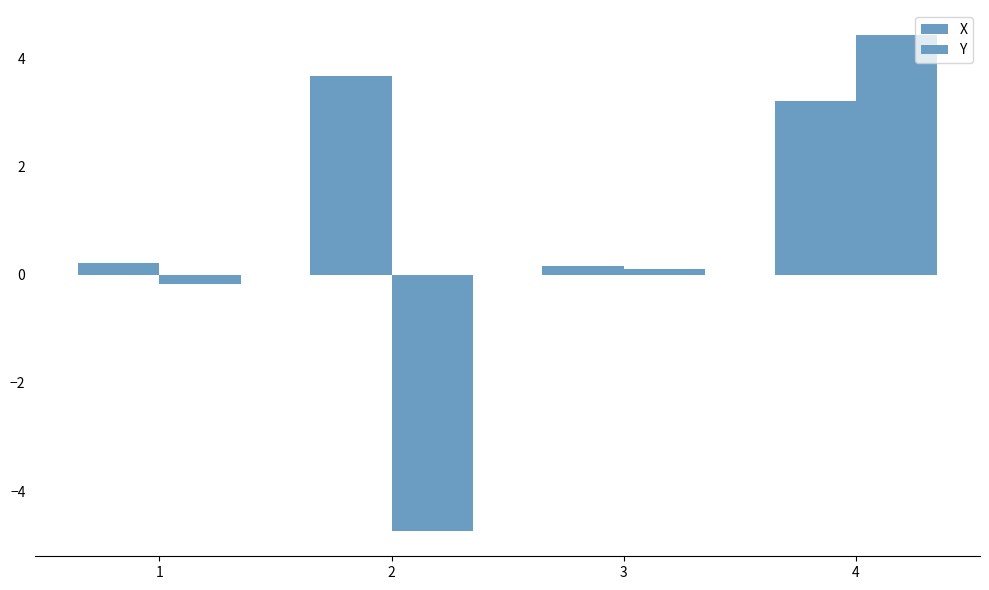

Rank the series by their average value, from lowest to highest.

Y, X